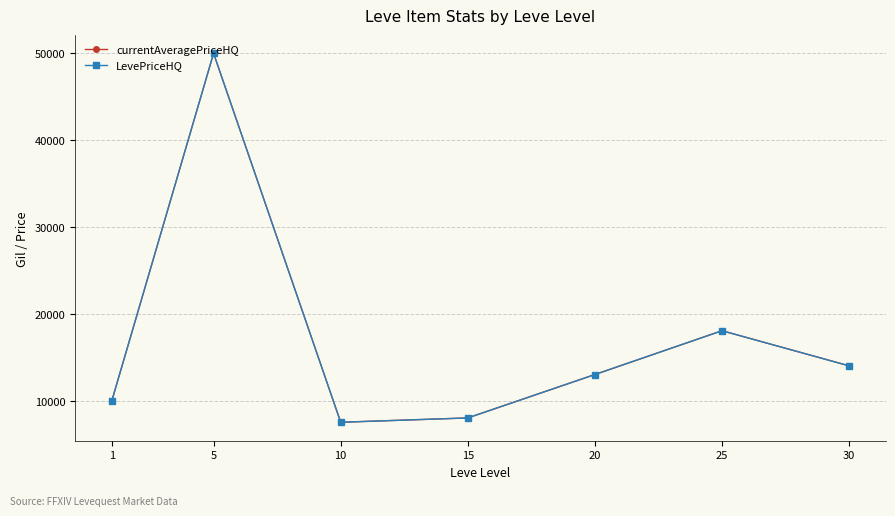

Does the chart have visible grid lines?

Yes